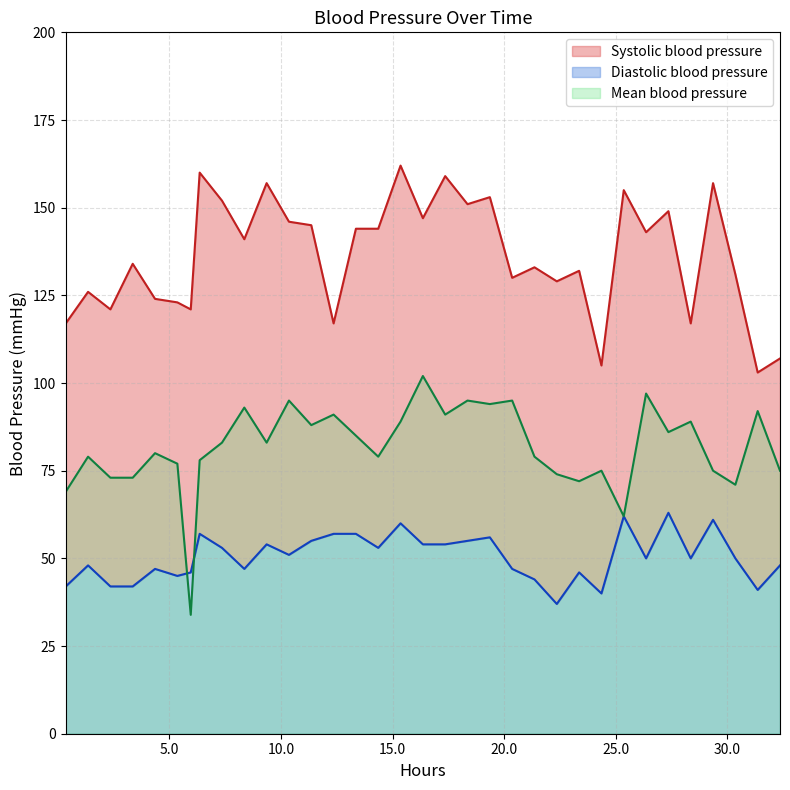

True or false: Systolic blood pressure and Diastolic blood pressure intersect in this chart.

False